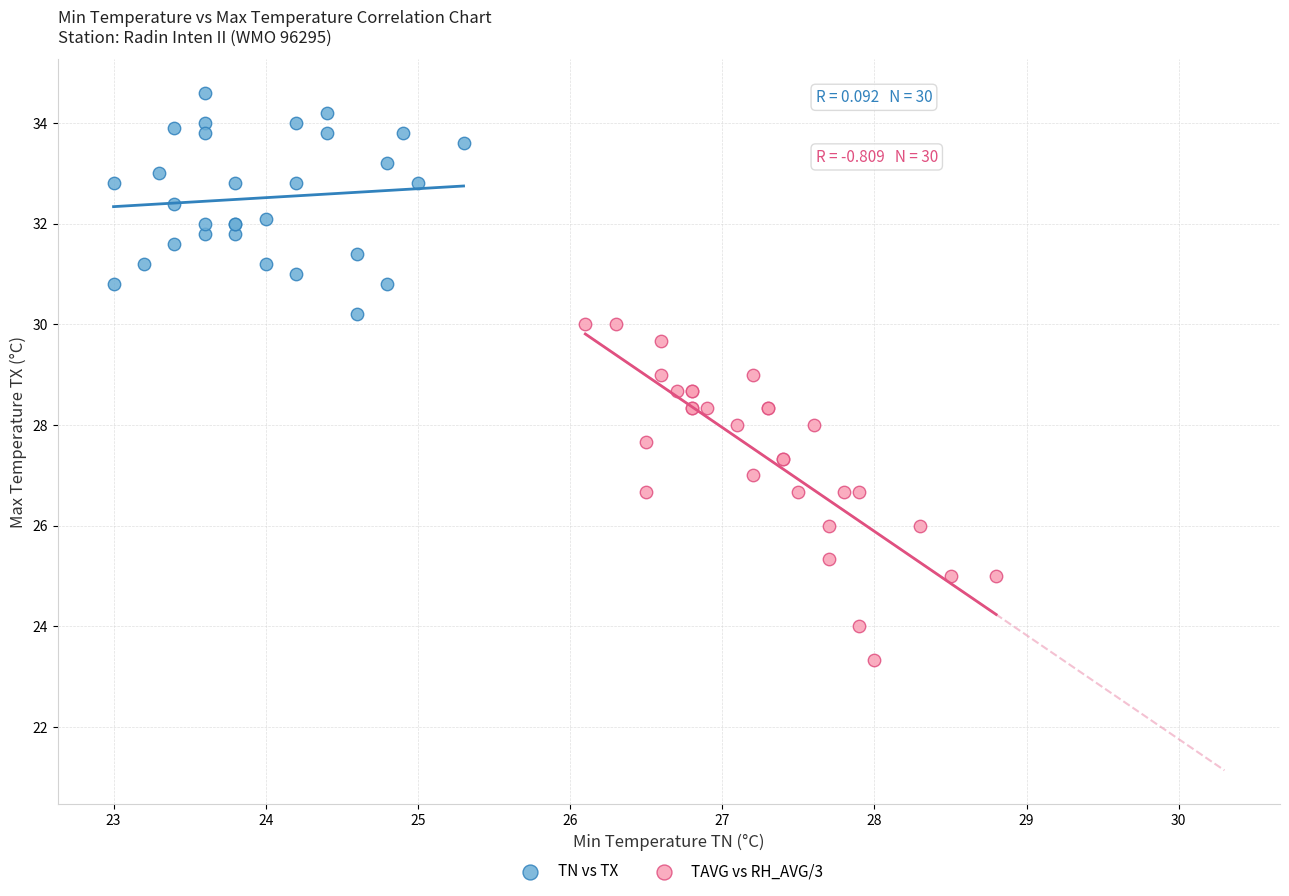

Which series contains the highest Y value?

TN vs TX